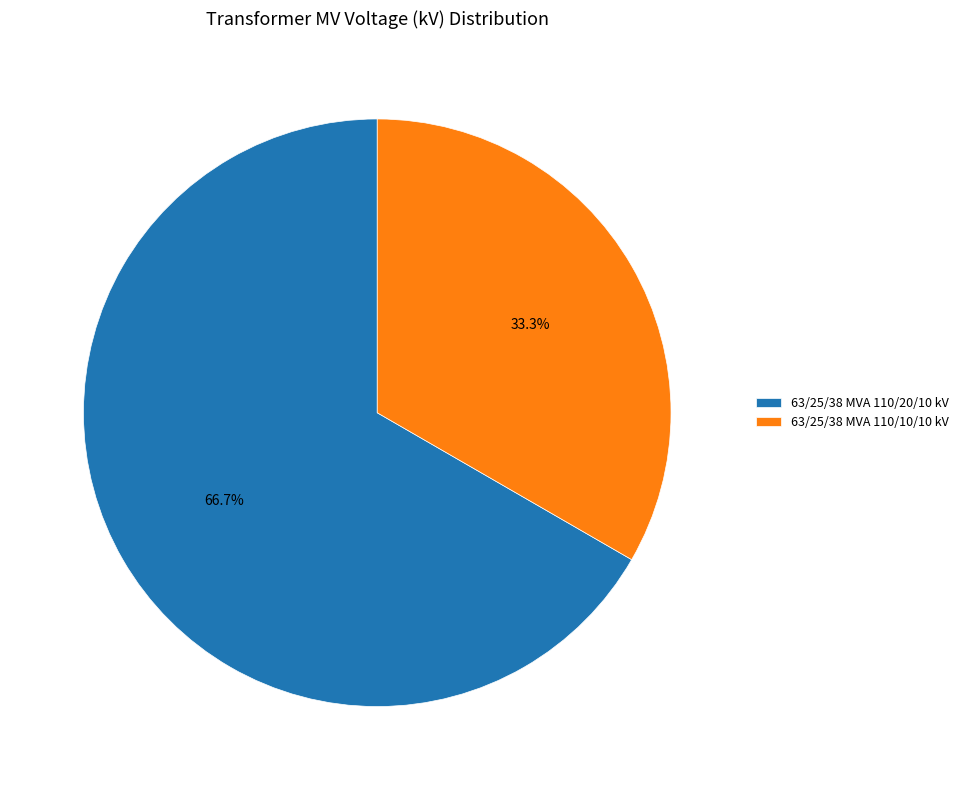

Which category has the smallest portion of the pie?

63/25/38 MVA 110/10/10 kV